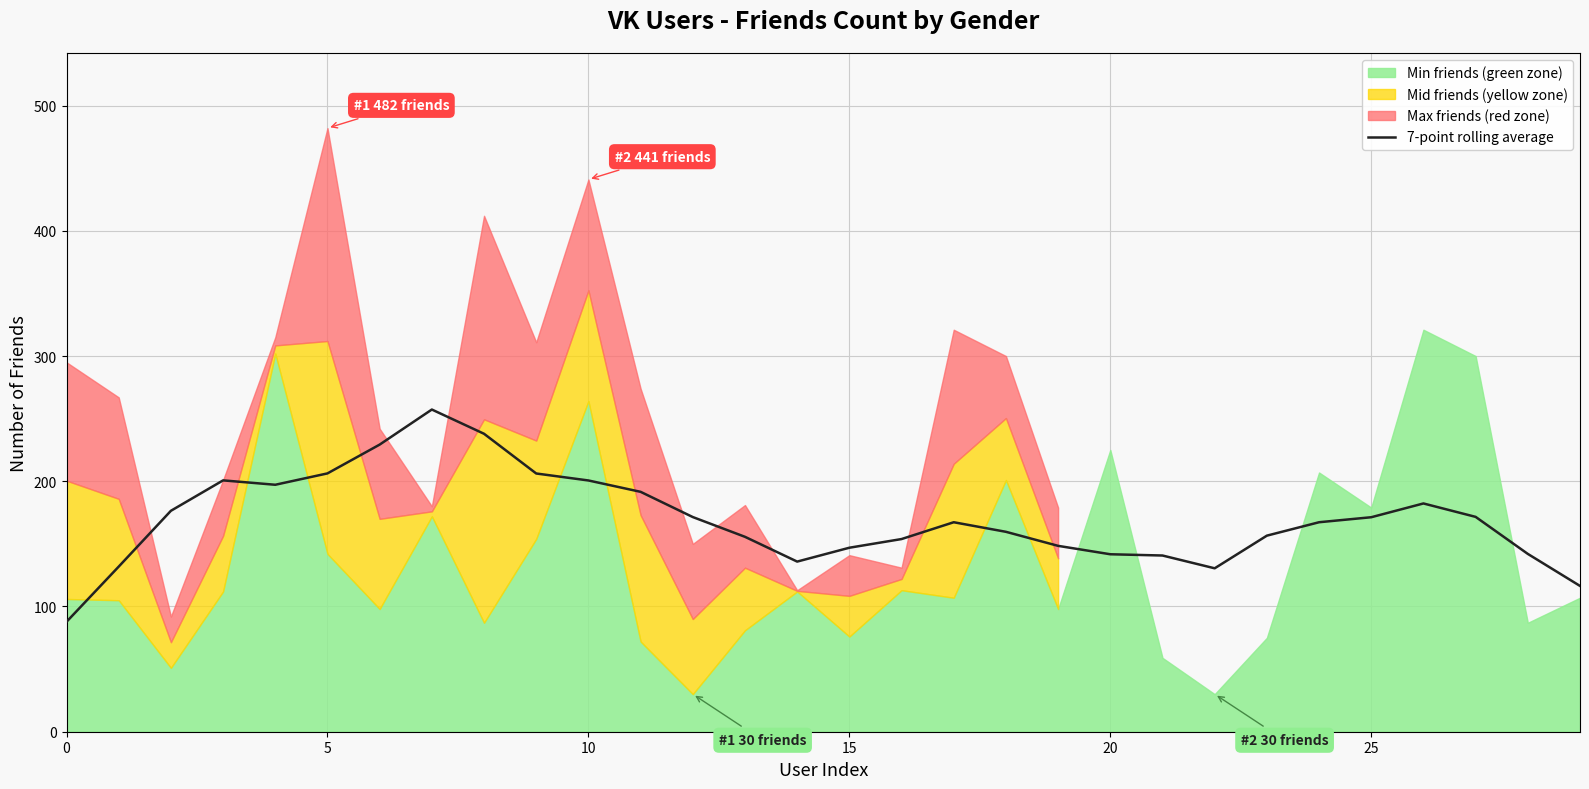

What is the maximum value for 7-point rolling average?

257.3